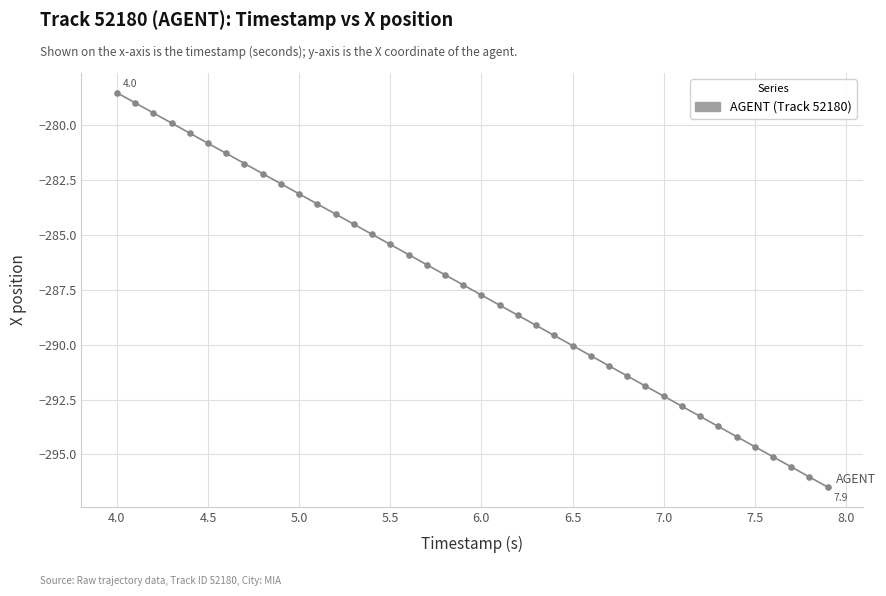

What is the smallest value displayed?

-296.5